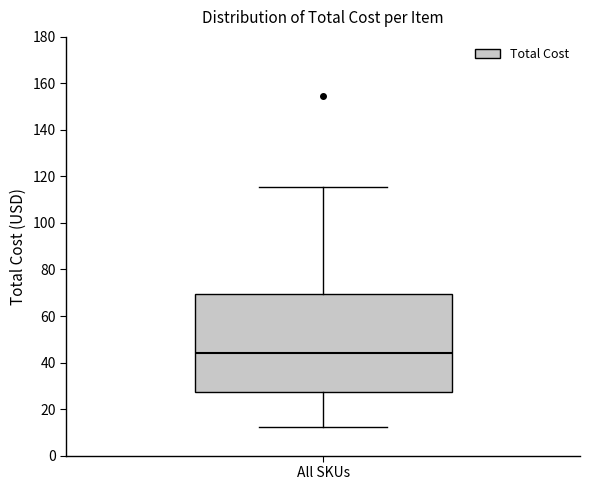

Transcribe this box plot: give where the median line is, the range the box spans, and where the two whiskers end, as read against the y-axis. The values are not printed on the chart, so give them approximately, as read against the axis.

median 44, box 28 to 70, whiskers 12 to 116